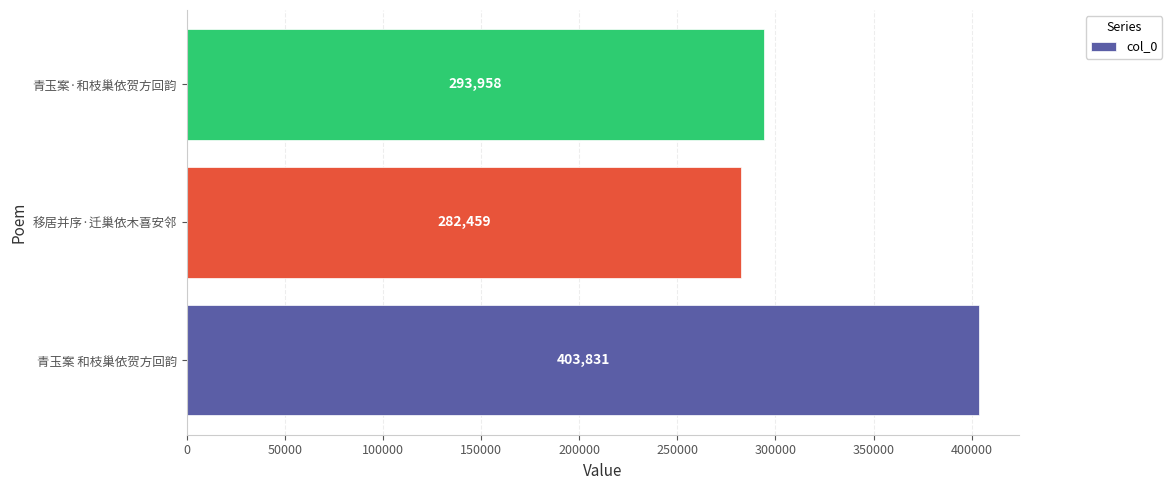

Approximately how many times larger is the value at 青玉案 和枝巢依贺方回韵 compared to 移居并序·迁巢依木喜安邻?

1.4